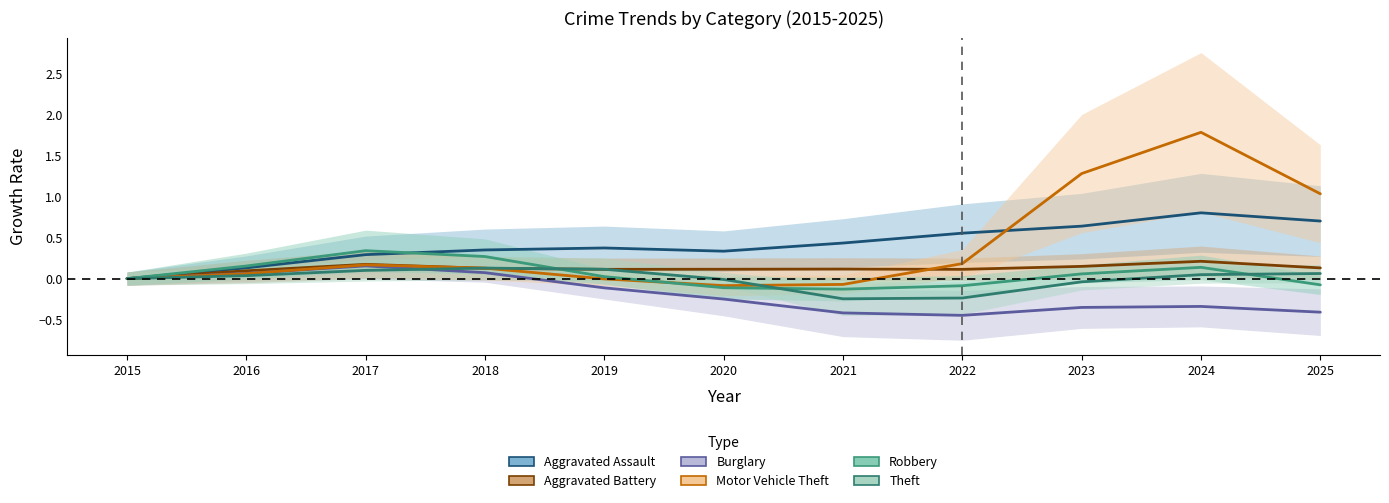

Which has a higher value, 2015 or 2017?

2017